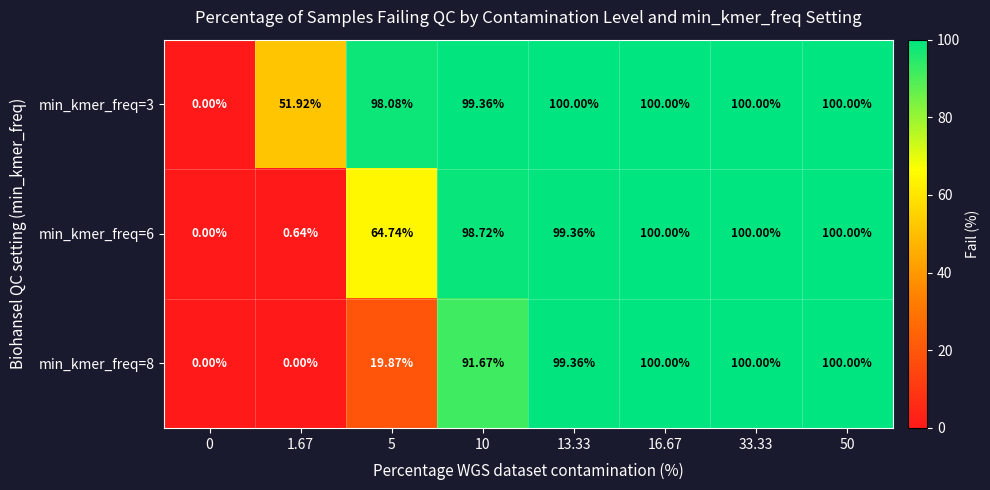

Rank the series at 33.33 from lowest to highest value.

min_kmer_freq=3, min_kmer_freq=6, min_kmer_freq=8